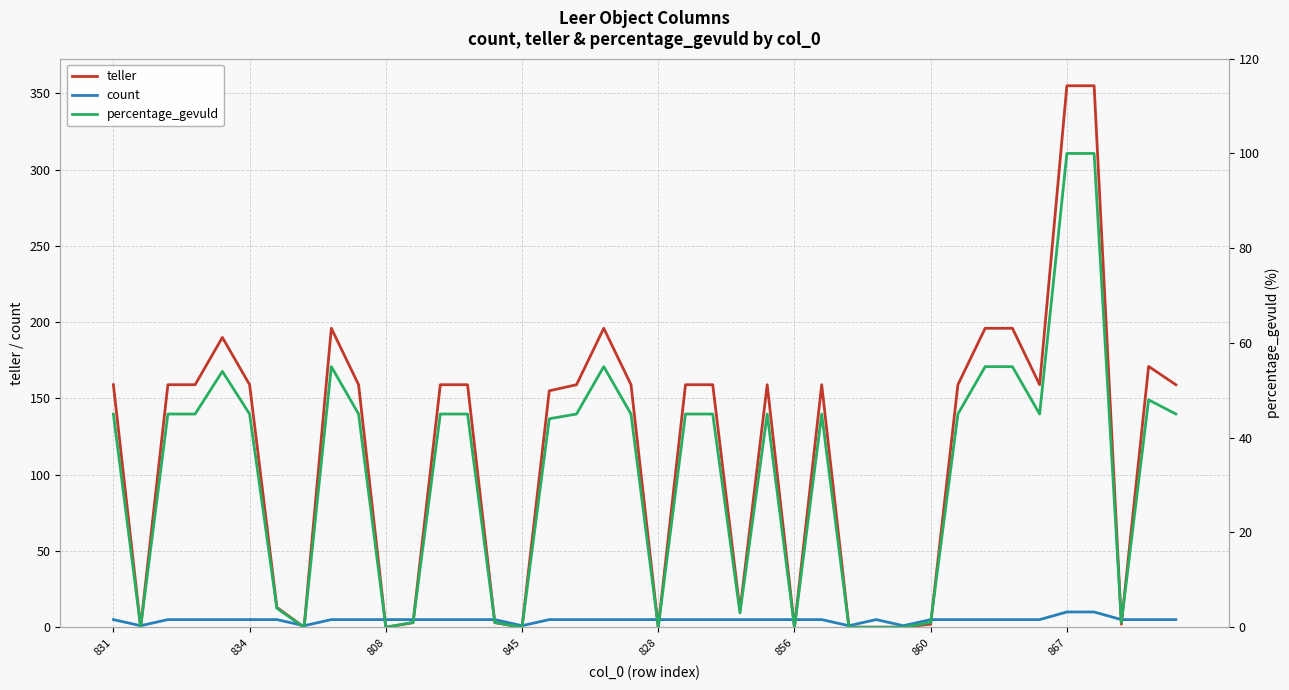

True or false: teller and percentage_gevuld cross at least once.

False